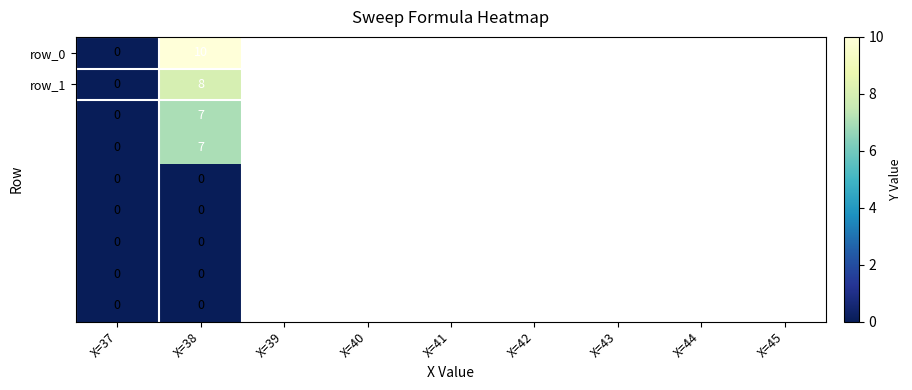

What is the spread (max minus min) of values at X=38?

10